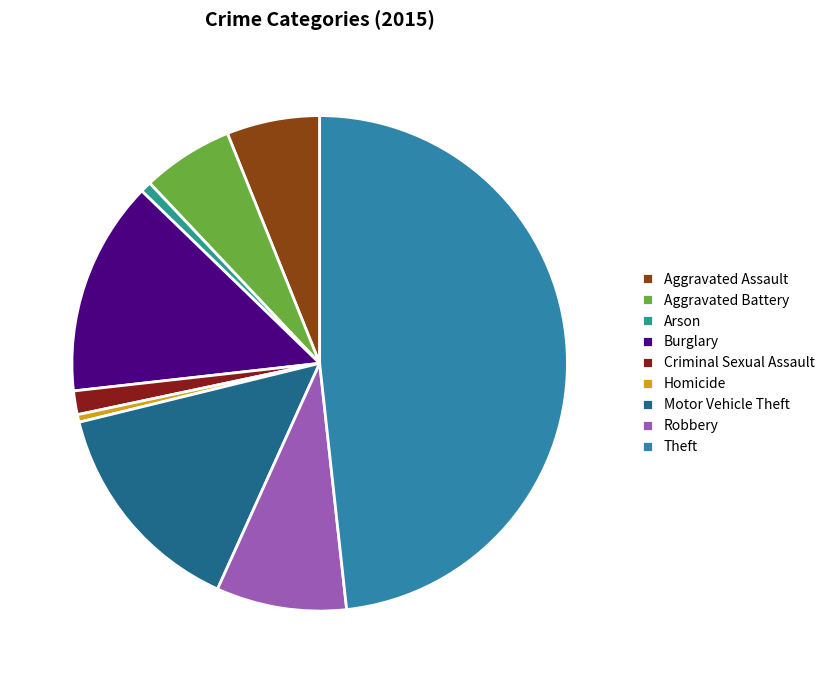

What is the ratio of the value at Criminal Sexual Assault to the value at Motor Vehicle Theft?

0.1